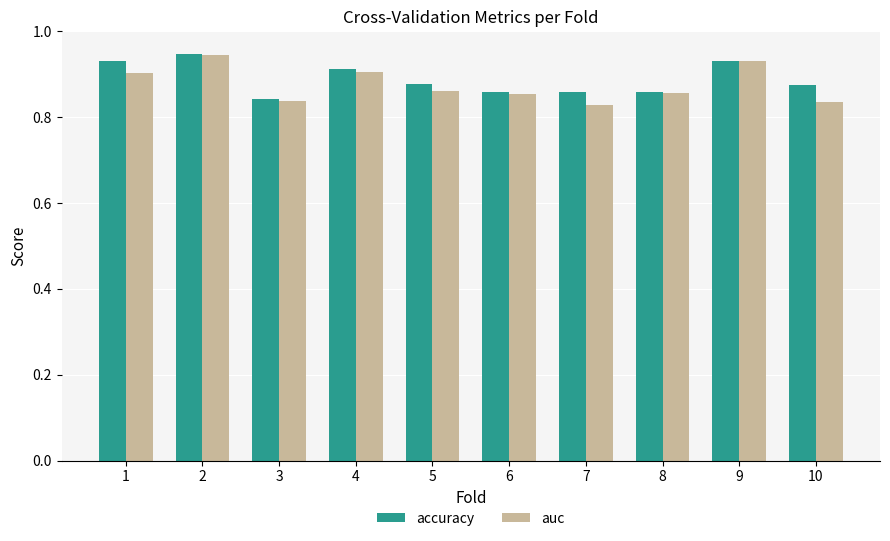

How many categories are shown in the chart?

10